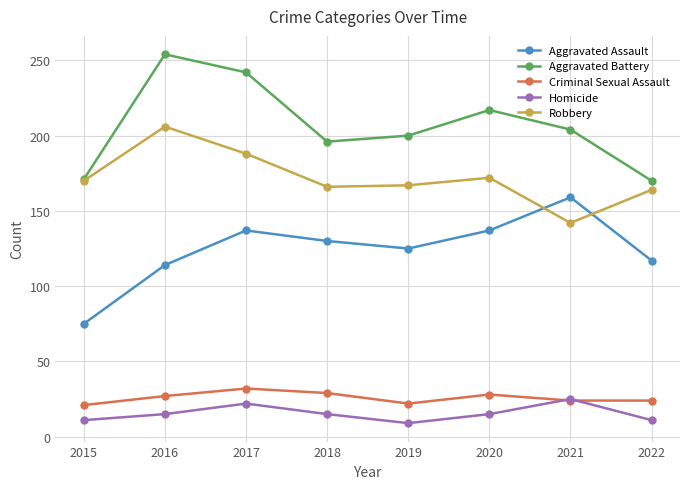

Where is the first local maximum for Aggravated Battery?

2016